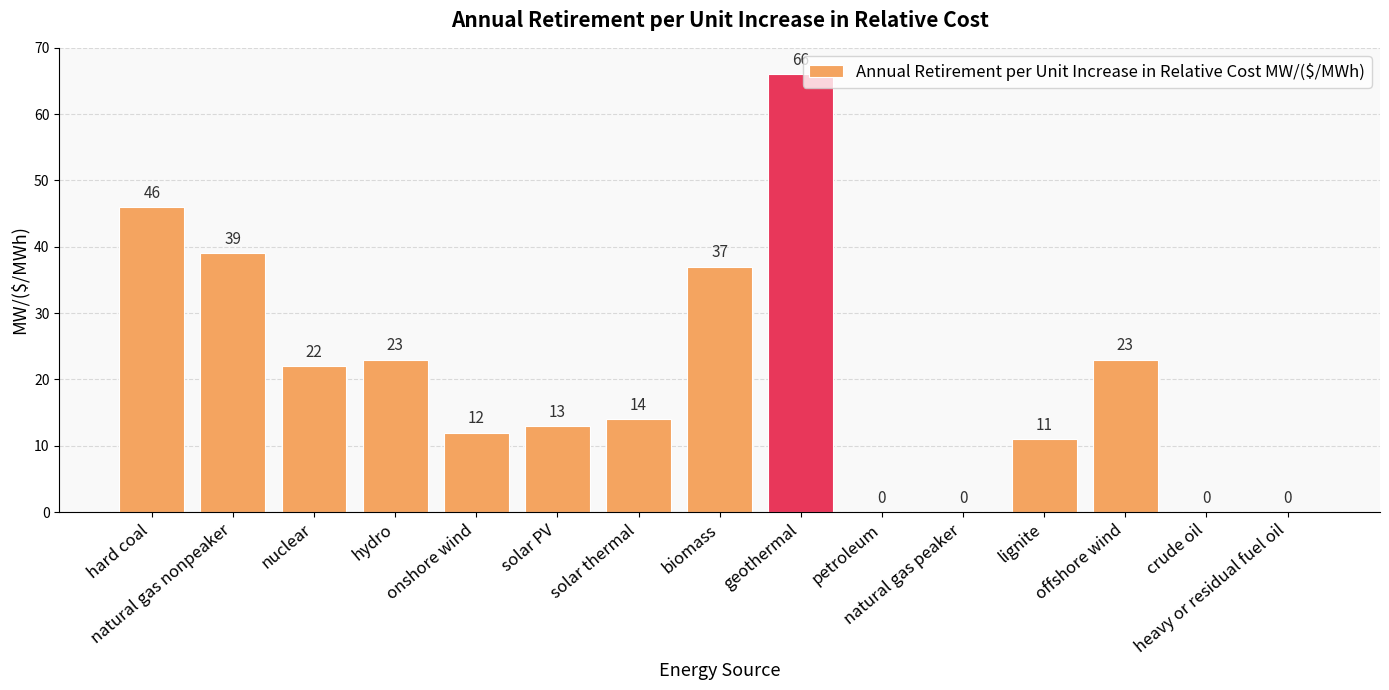

The chart shows a value of 95 at geothermal. True or false?

False